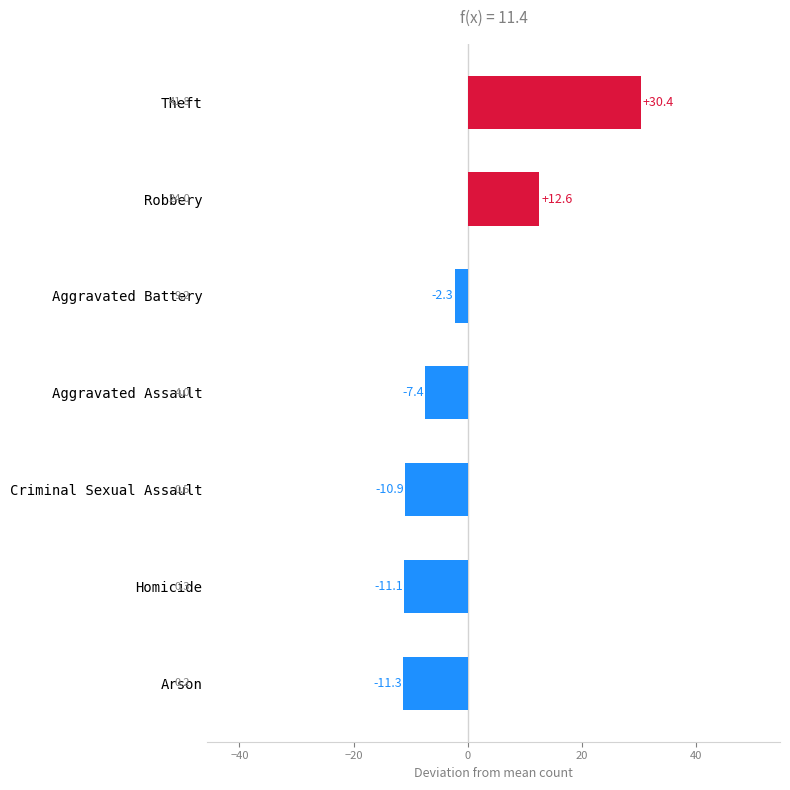

How many distinct data groups are displayed?

1